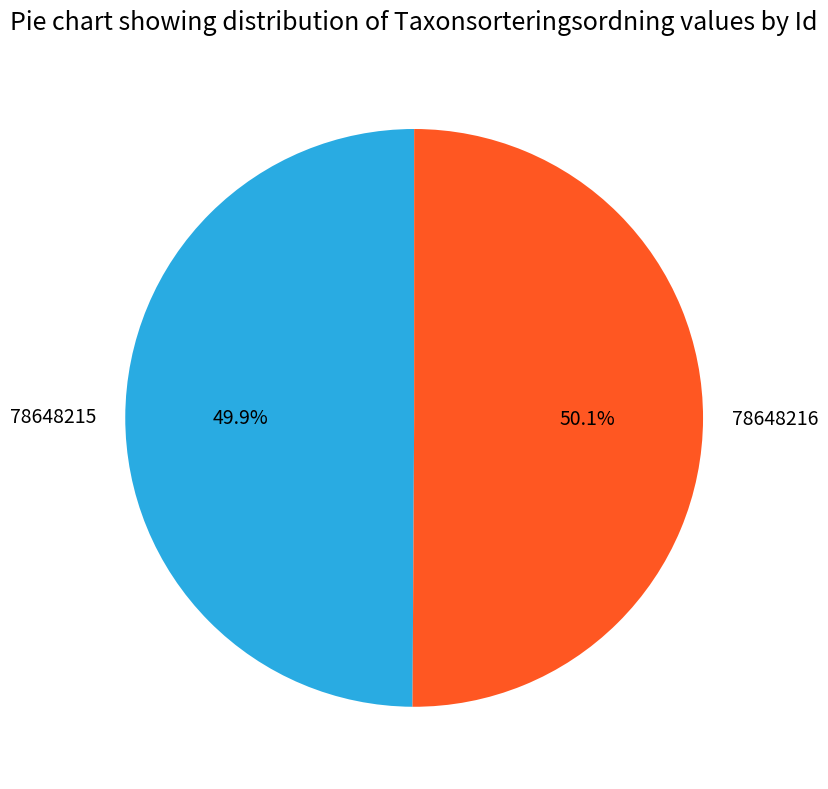

To the nearest percent, what percentage of the pie is 78648215?

50%